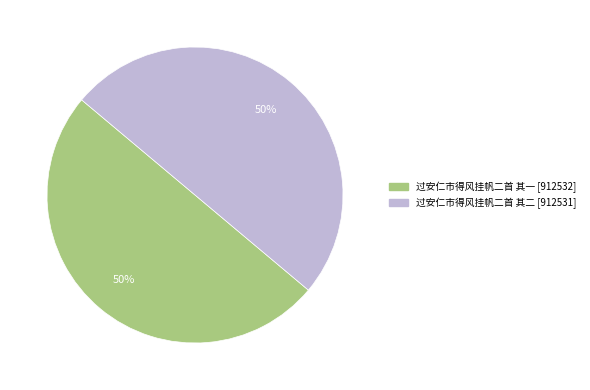

To the nearest percent, what is the combined percentage of 过安仁市得风挂帆二首 其二 and 过安仁市得风挂帆二首 其一?

100%